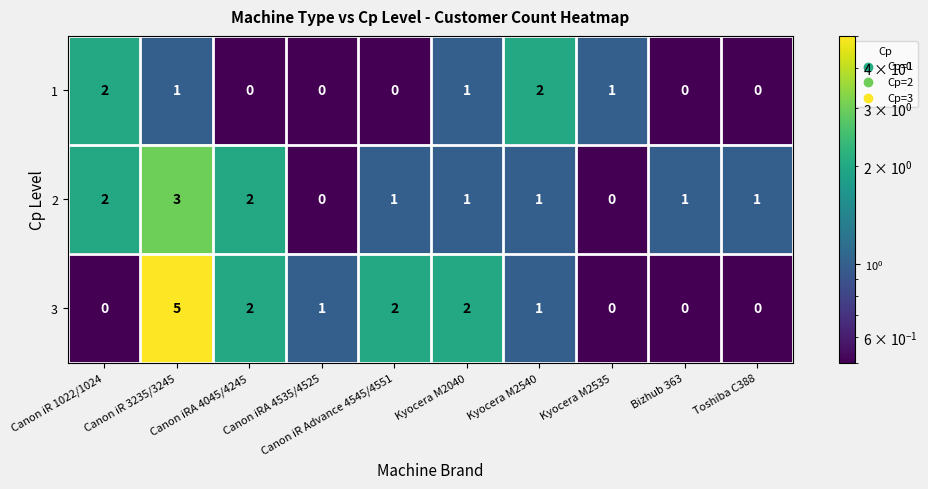

What is the spread (max minus min) of values at Kyocera M2040?

1